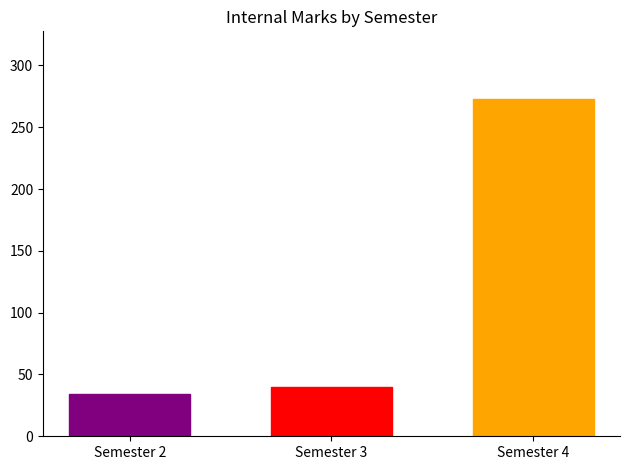

What is the sum of the values at Semester 2 and Semester 3?

74